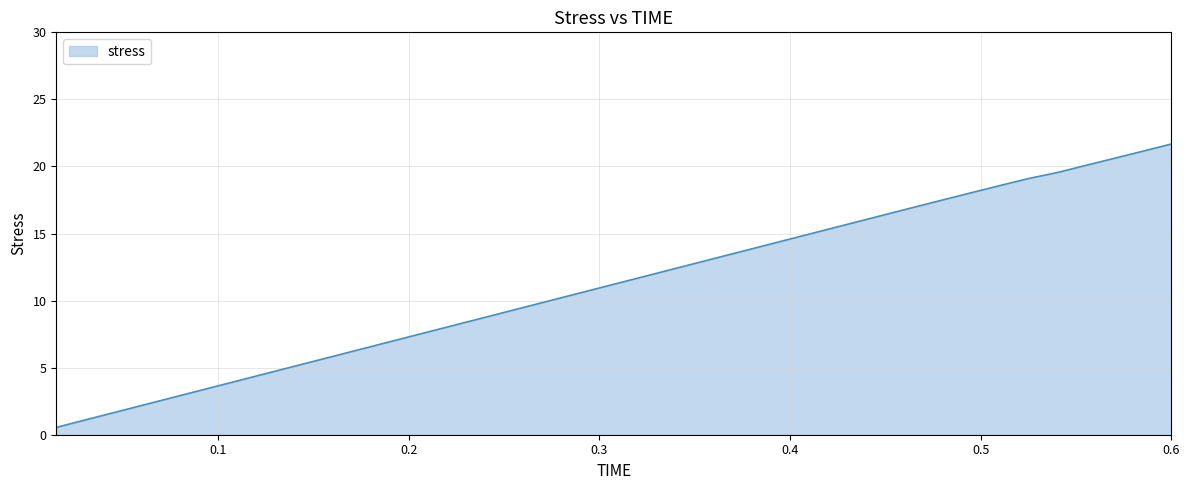

What is the maximum value shown in the chart?

21.7